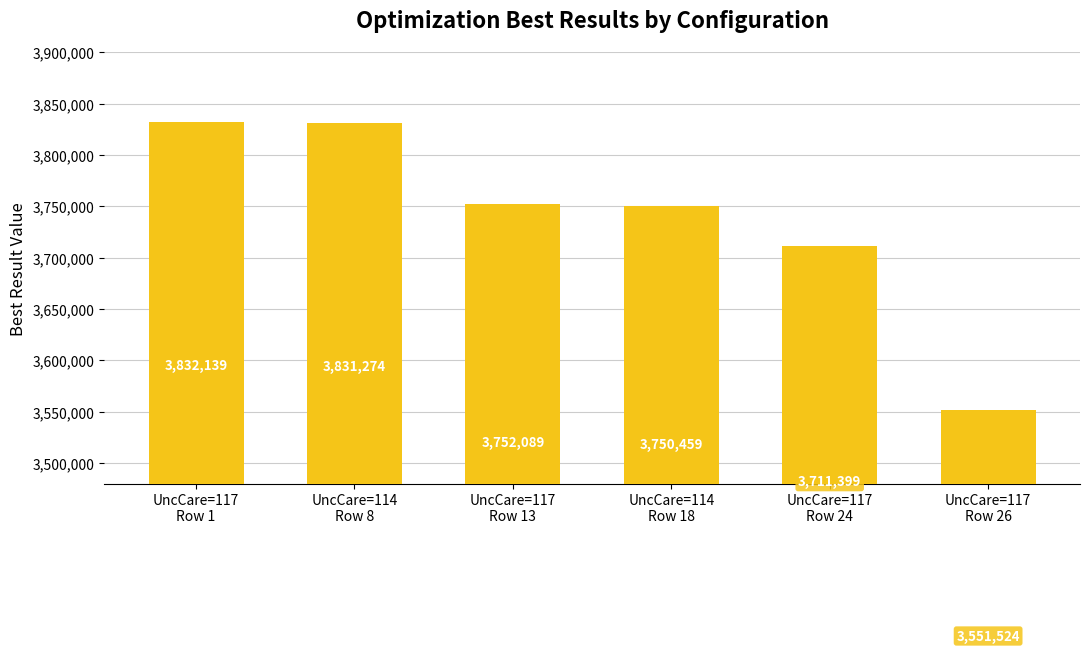

Where is the data nearest to the value 3691831?

UncCare=117
Row 24